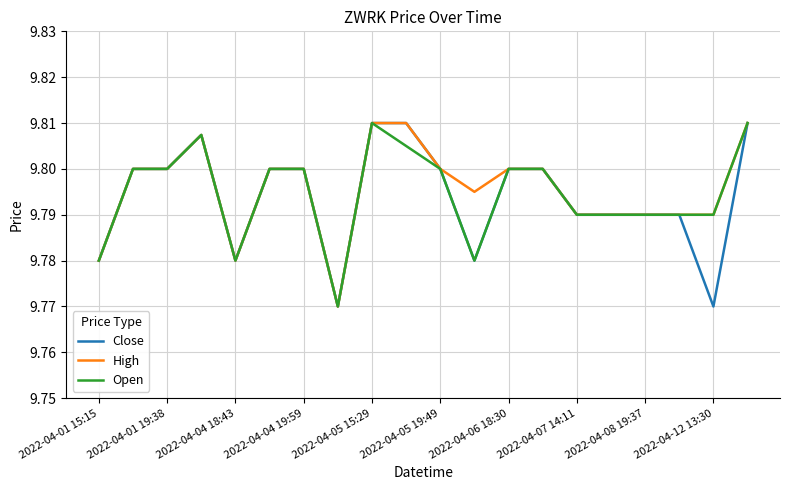

What are all the series names shown in the legend?

Close, High, Open